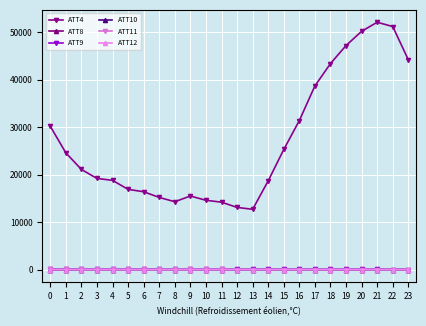

What is the average value of the ATT9 series?

24.9